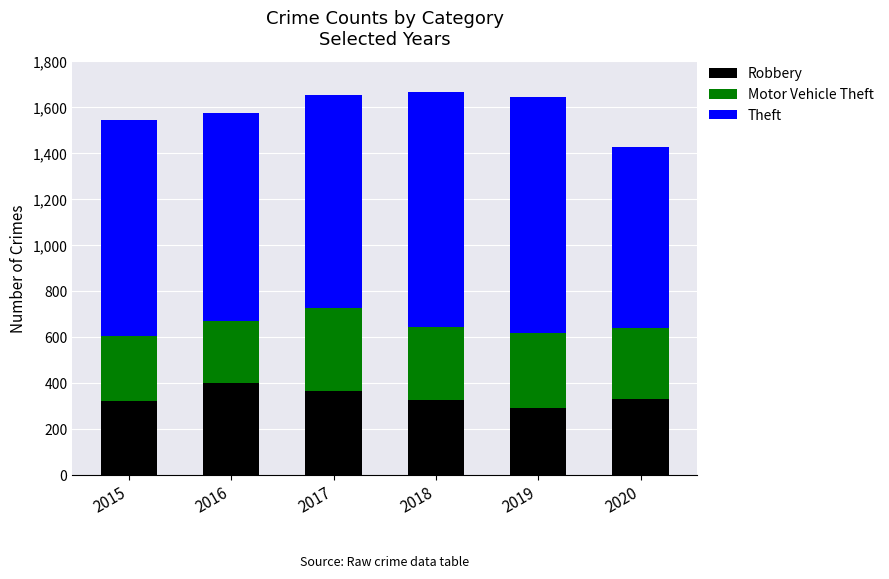

What is the total value across all series at 2016?

1576